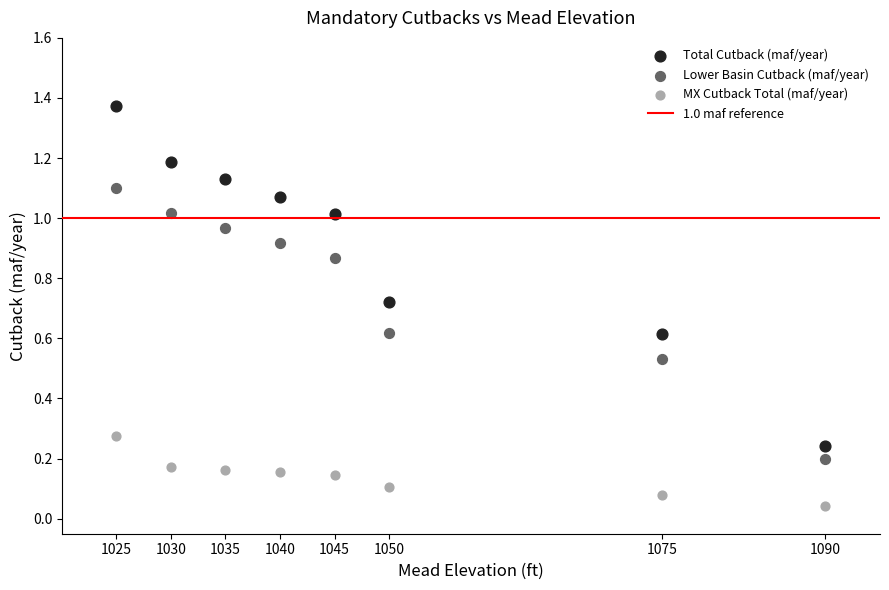

What is the X range (max minus min) for the scatter plot?

65.0